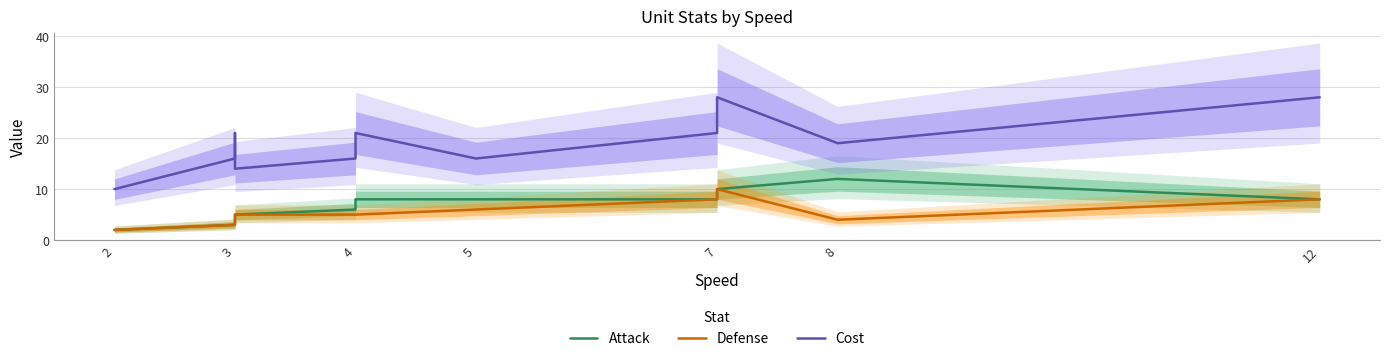

In Defense, how many points are higher than both neighbors (excluding endpoints)?

1